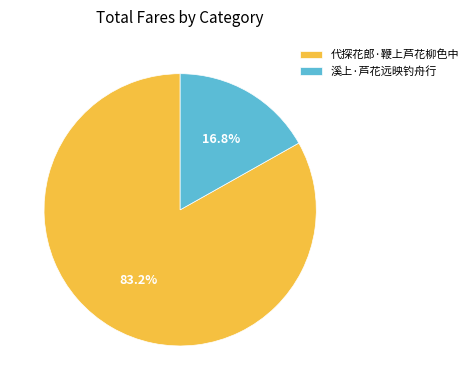

The 代探花郎·鞭上芦花柳色中 slice represents 97% of the pie. True or false?

False